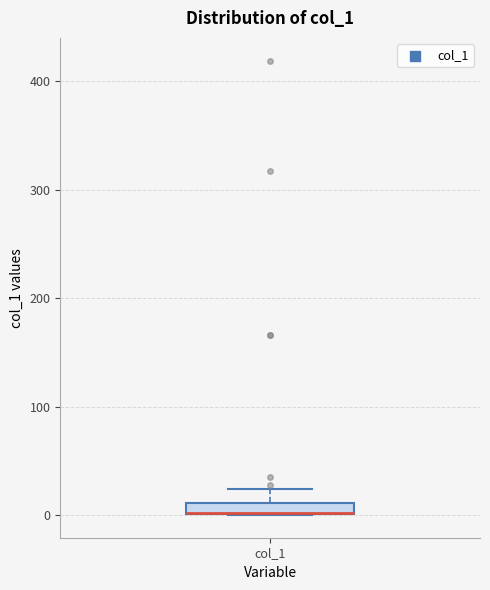

Where is the upper edge of the box for col_1 on the y-axis? The values are not printed on the chart, so give them approximately, as read against the axis.

10